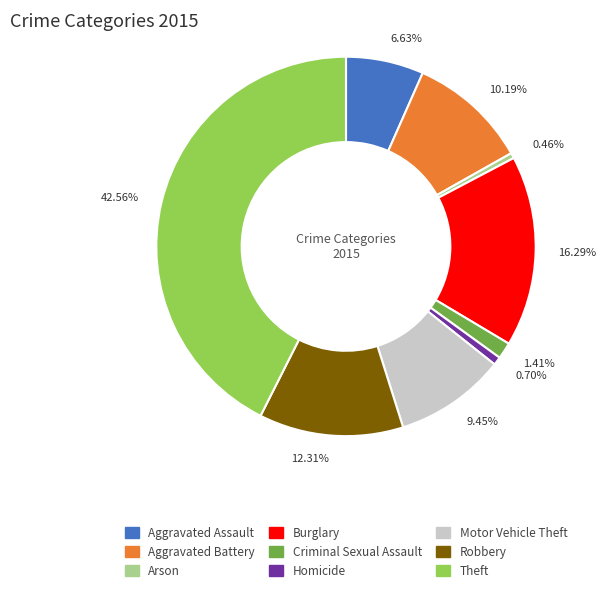

To the nearest percent, what is the difference between the Motor Vehicle Theft and Theft slice percentages?

33%